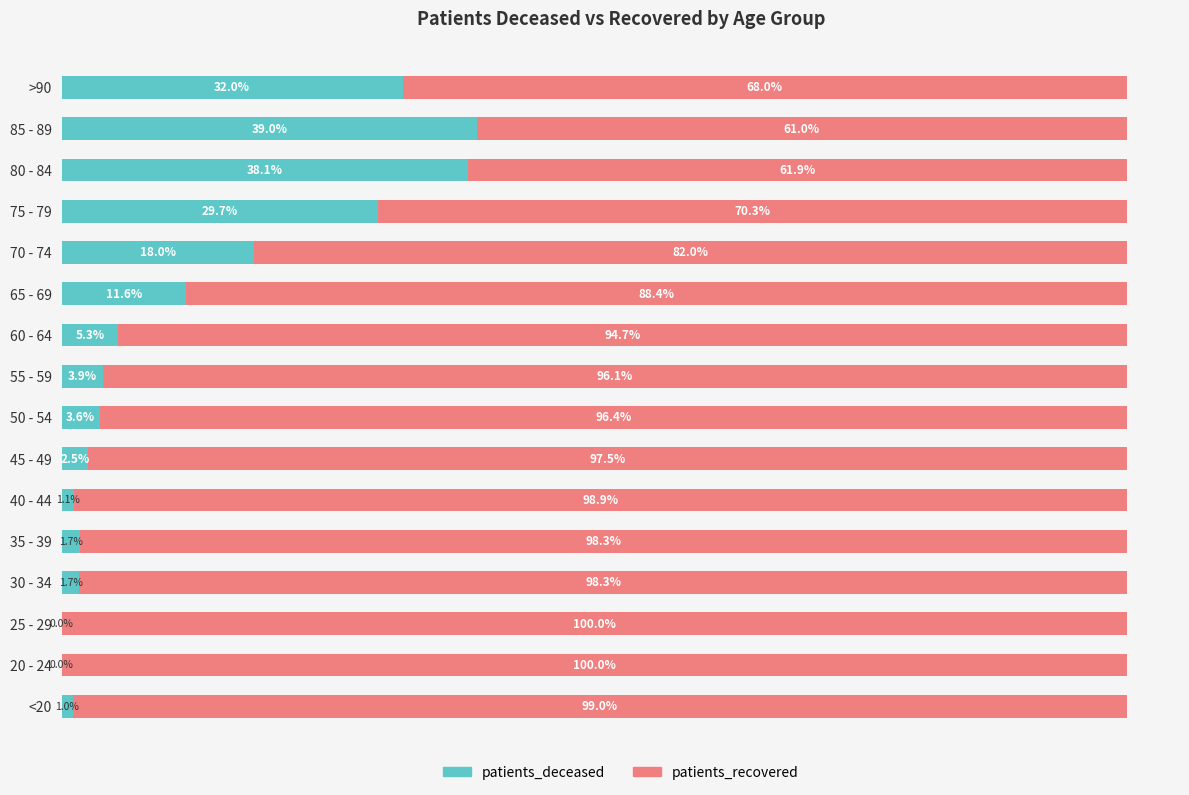

At which label does patients_deceased reach its peak?

85 - 89